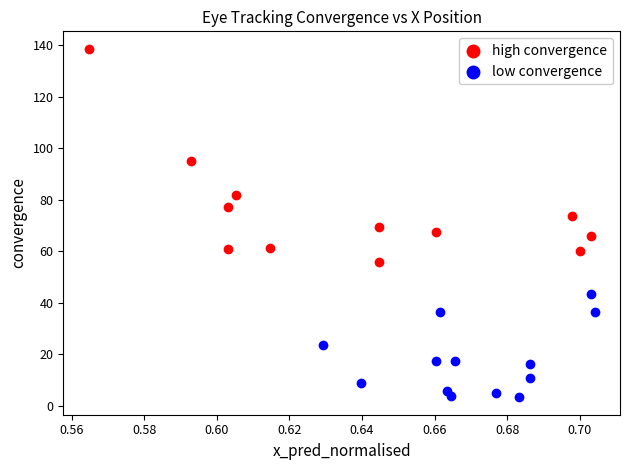

Which series has the widest spread of Y values?

high convergence